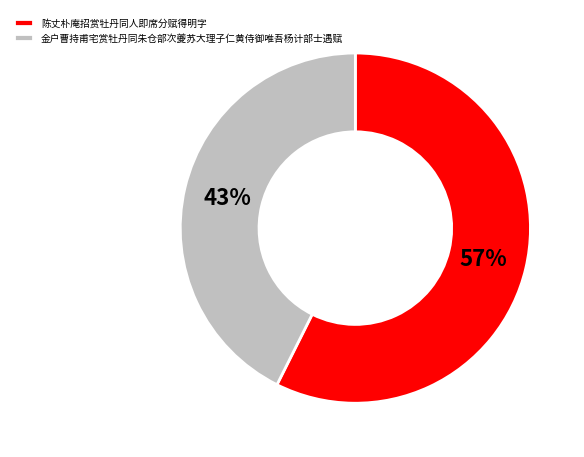

Combined, do 金户曹持甫宅赏牡丹同朱仓部次夔苏大理子仁黄侍御唯吾杨计部士遇赋 and 陈丈朴庵招赏牡丹同人即席分赋得明字 account for over 50%?

Yes